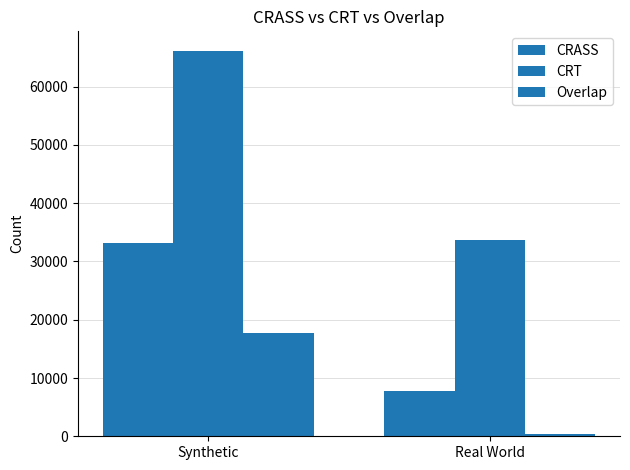

What is the average value of the CRASS series?

20484